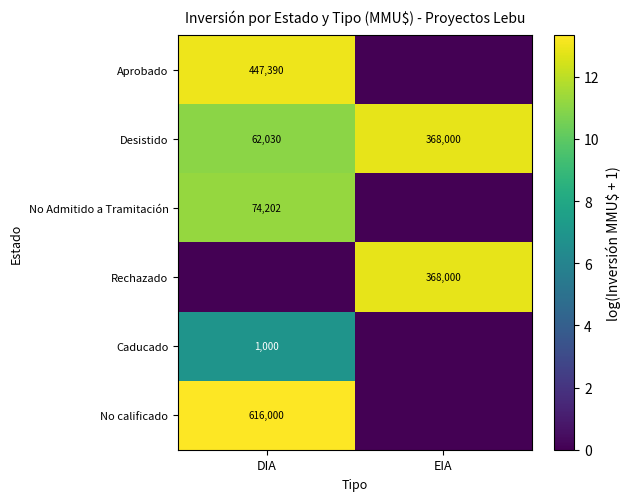

At which label is Desistido closest to 215015?

DIA